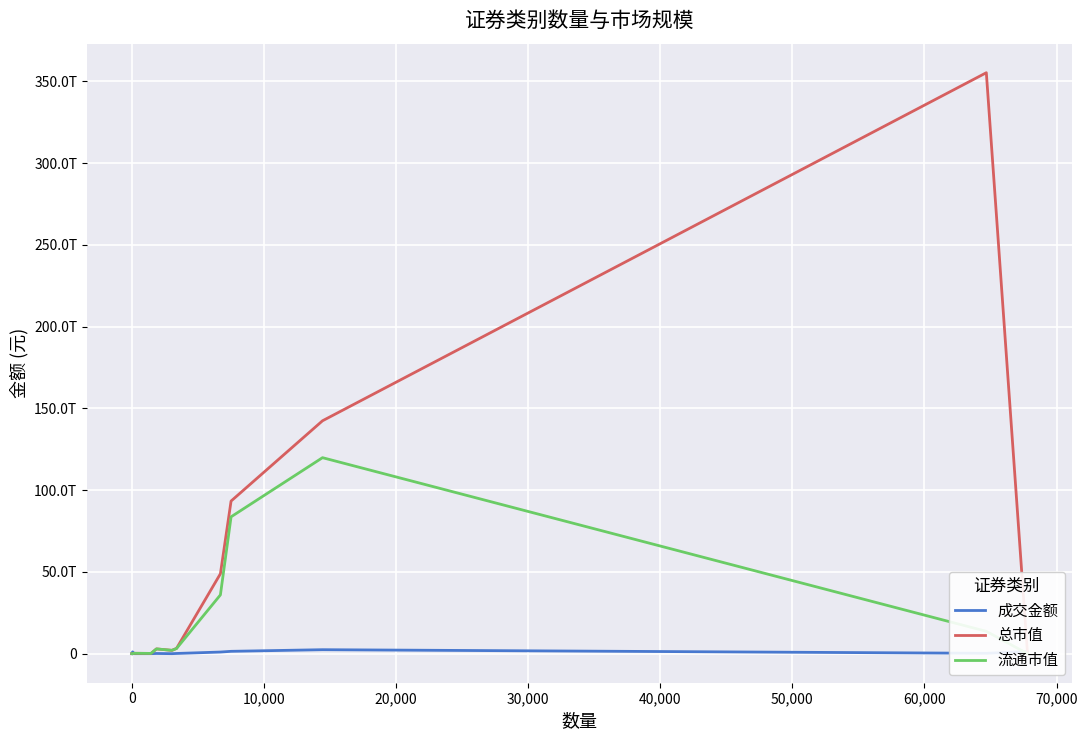

How many values in 流通市值 are above zero?

10